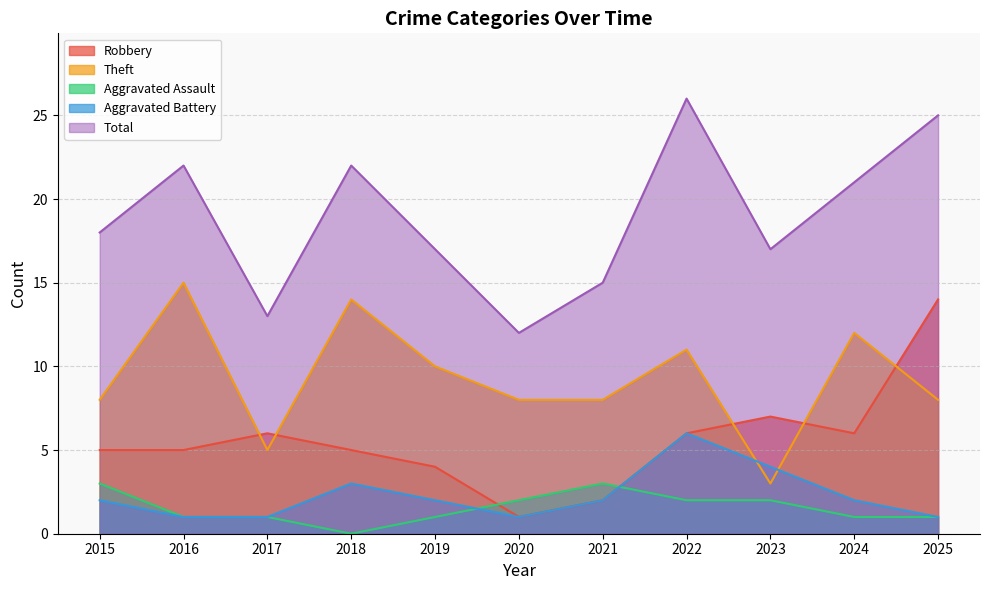

At which category does Robbery reach its first local valley?

2020